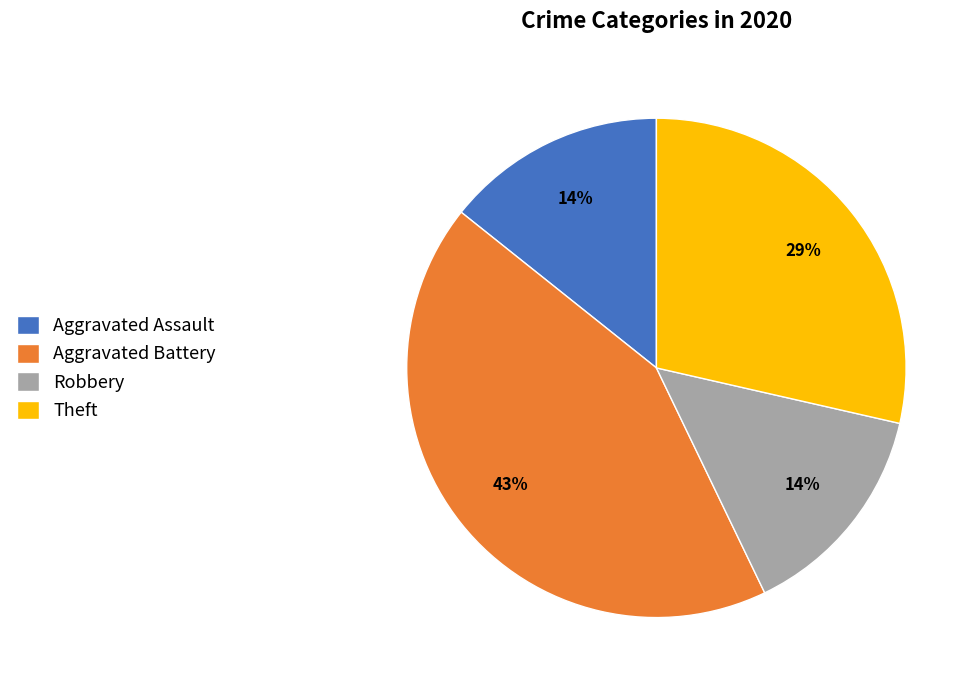

What percentage is the Aggravated Assault slice, to the nearest percent?

14%